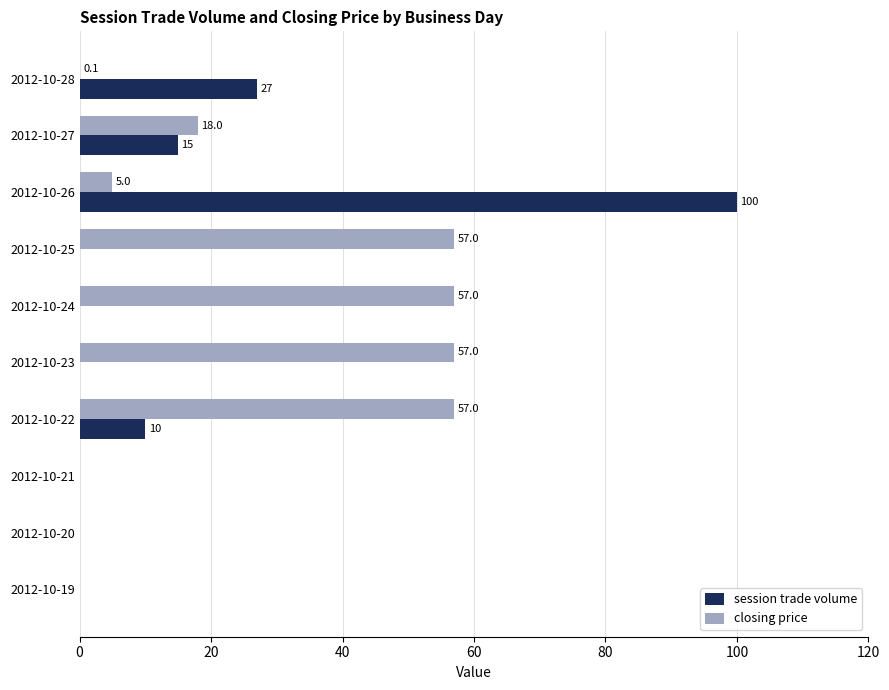

Which series has the largest total across all categories?

closing price